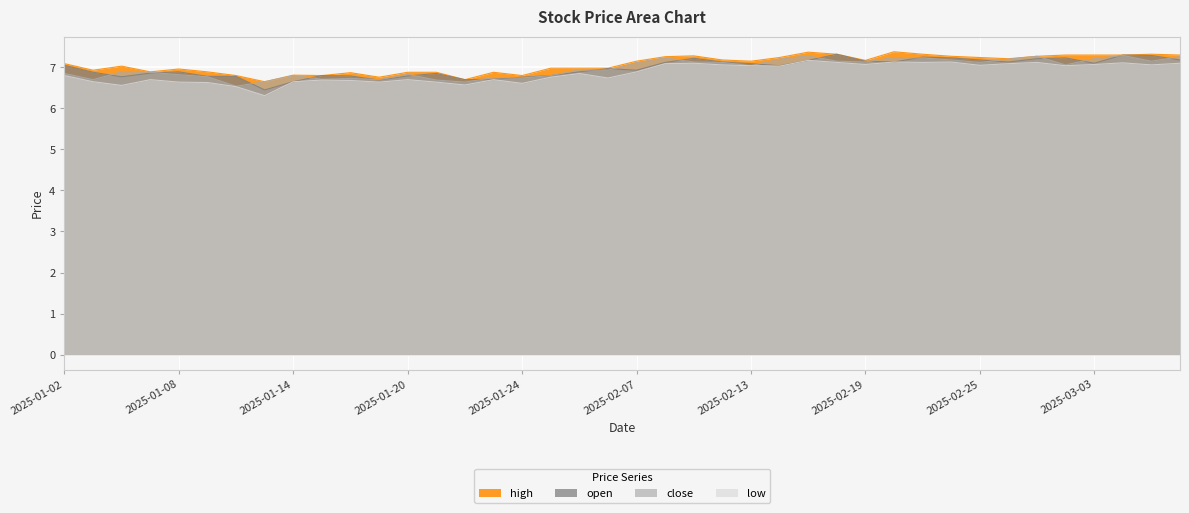

Between 2025-03-06 and 2025-02-05, which is larger?

2025-03-06